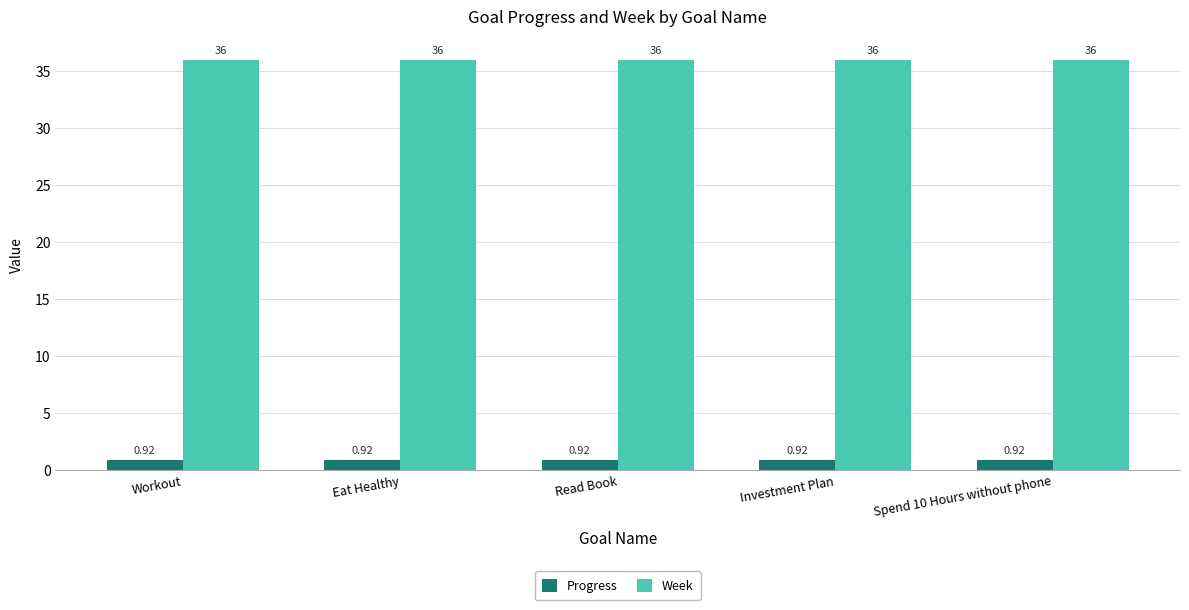

List the series in order of their overall mean, lowest first.

Progress, Week